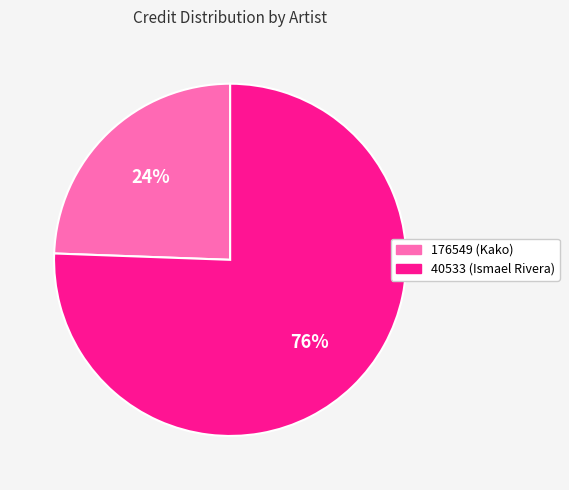

To the nearest percent, what is the combined percentage of 40533 (Ismael Rivera) and 176549 (Kako)?

100%